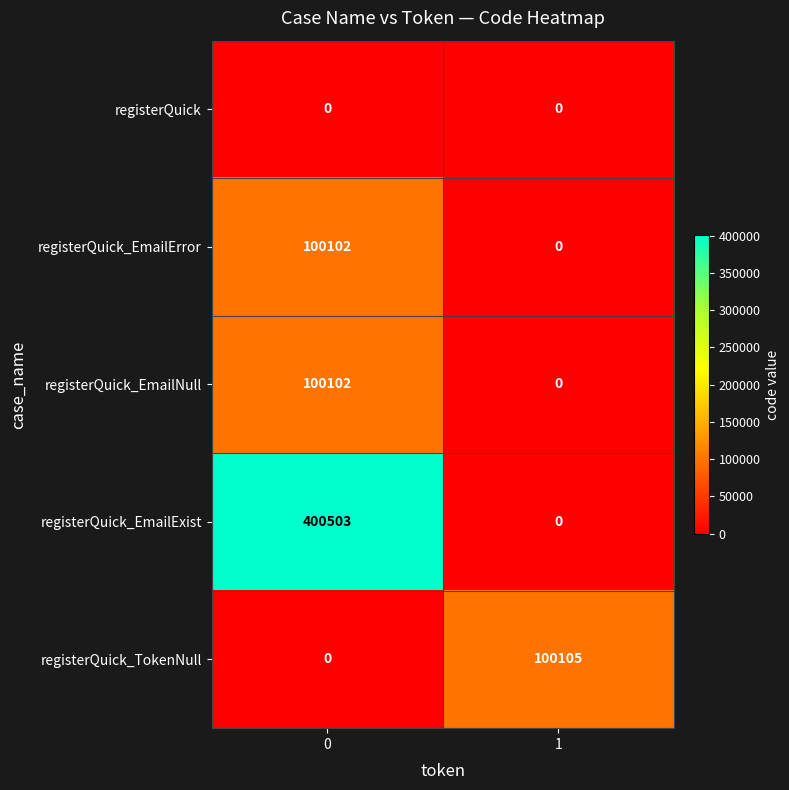

List the labels in order of registerQuick_EmailExist value, smallest first.

1, 0